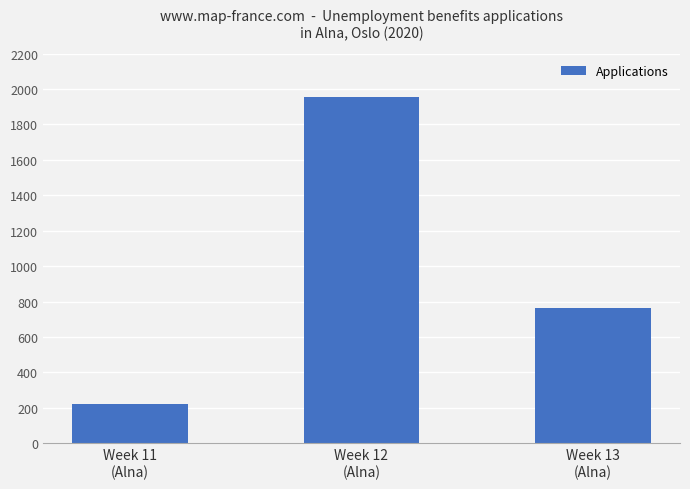

The chart shows a value of 2550 at Week 12
(Alna). True or false?

False